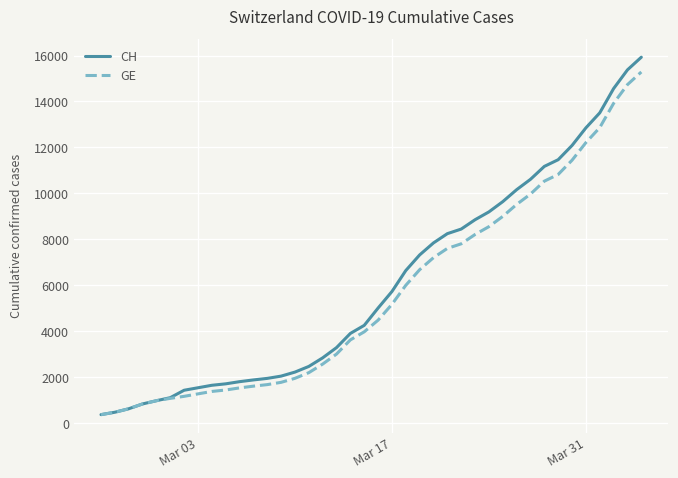

How many lines are shown in the chart?

2